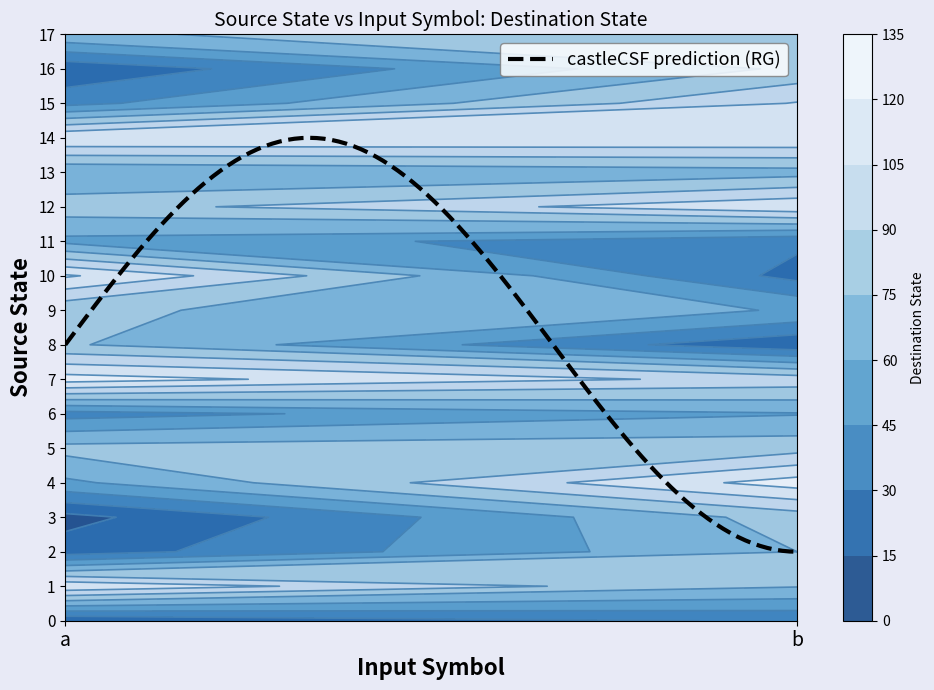

What is the maximum value for castleCSF prediction (RG)?

14.0